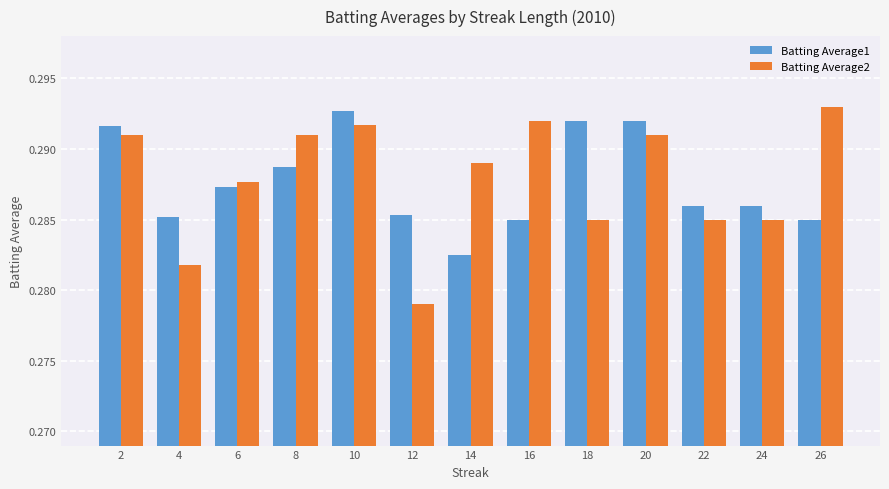

Count the Batting Average2 values in the range 0 to 1.

13